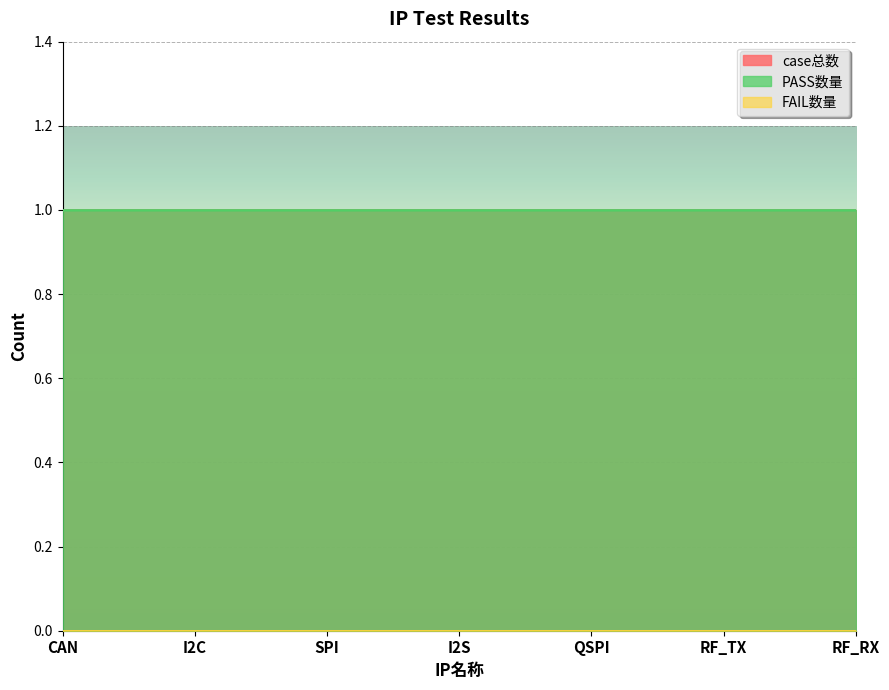

What is the lowest value of the PASS数量 series?

1